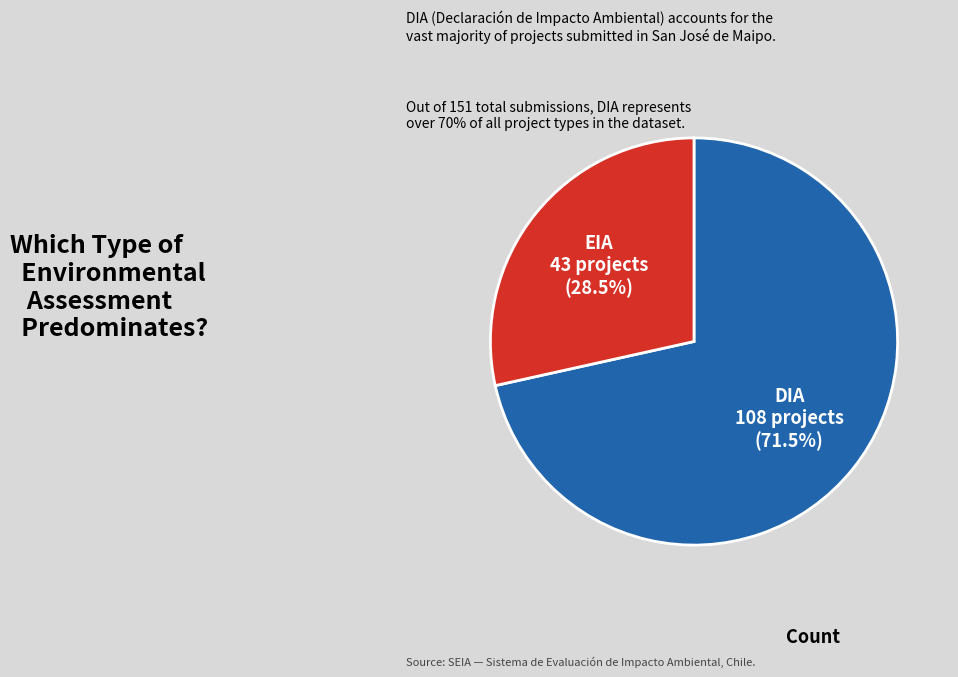

Between DIA and EIA, which is larger?

DIA